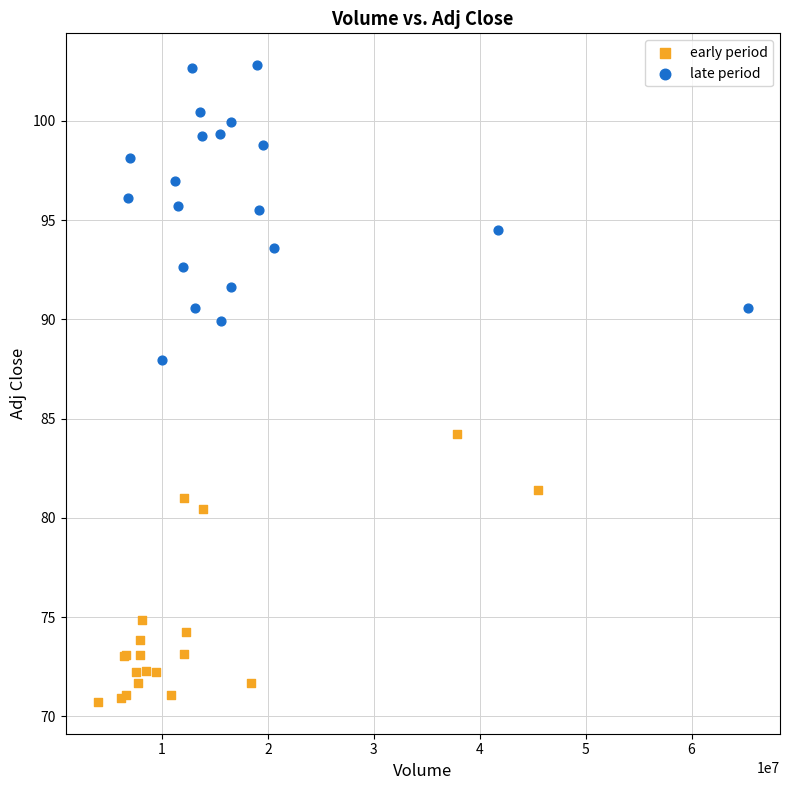

Which series contains the highest Y value?

late period